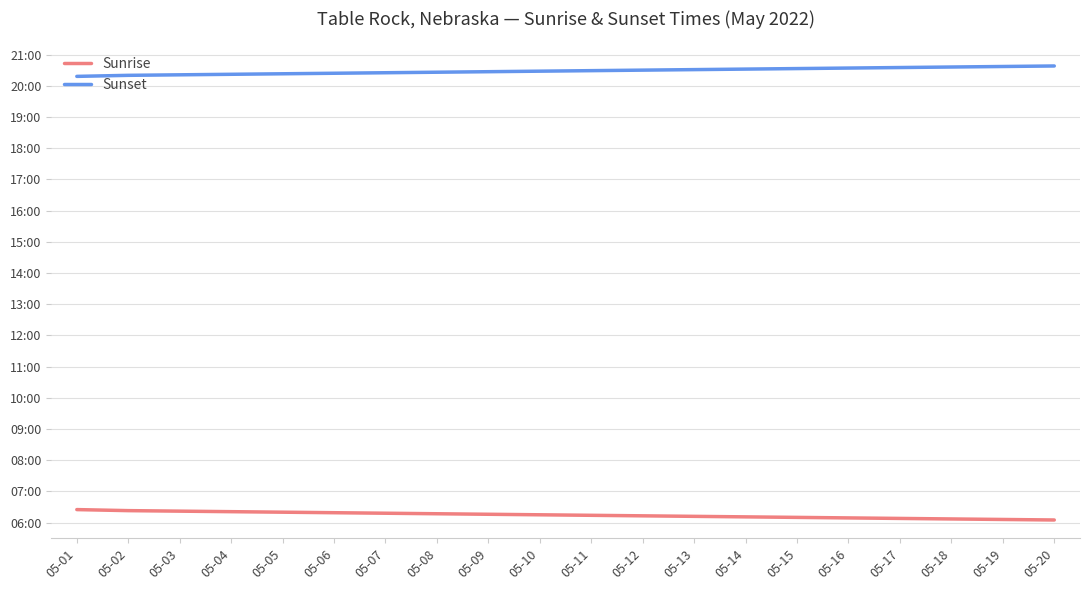

What are all the series names shown in the legend?

Sunrise, Sunset